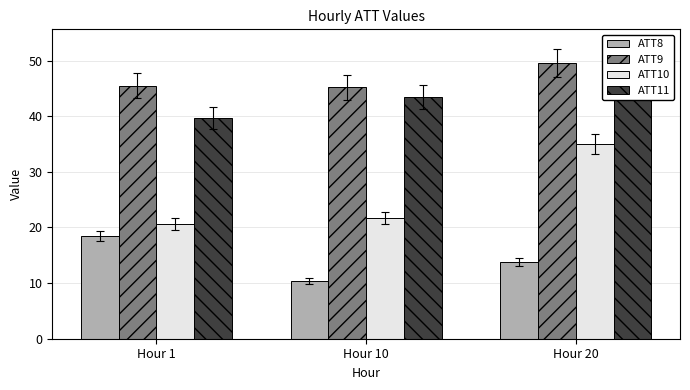

Where is ATT10 nearest to the value 27?

Hour 10